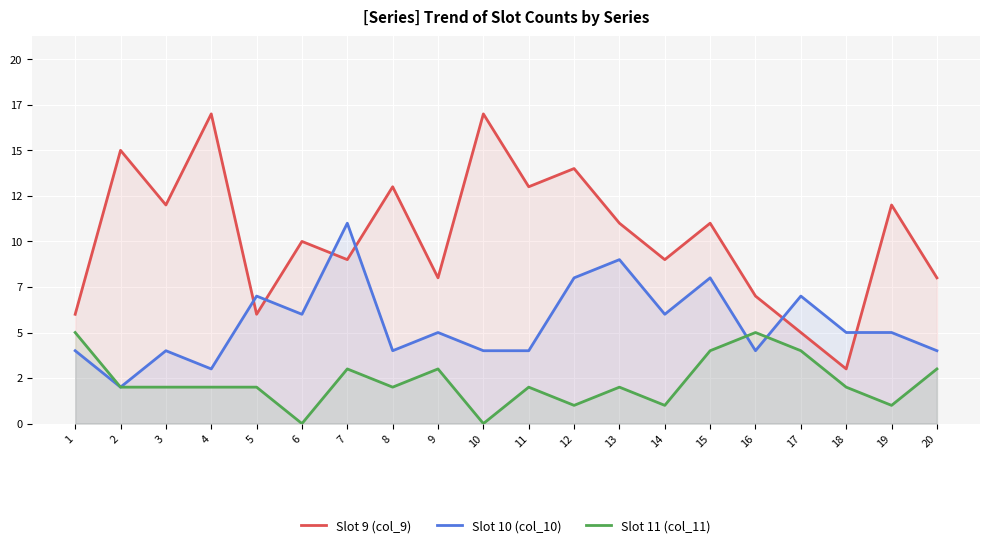

Between 16 and 19, which series saw the biggest shift?

Slot 9 (col_9)